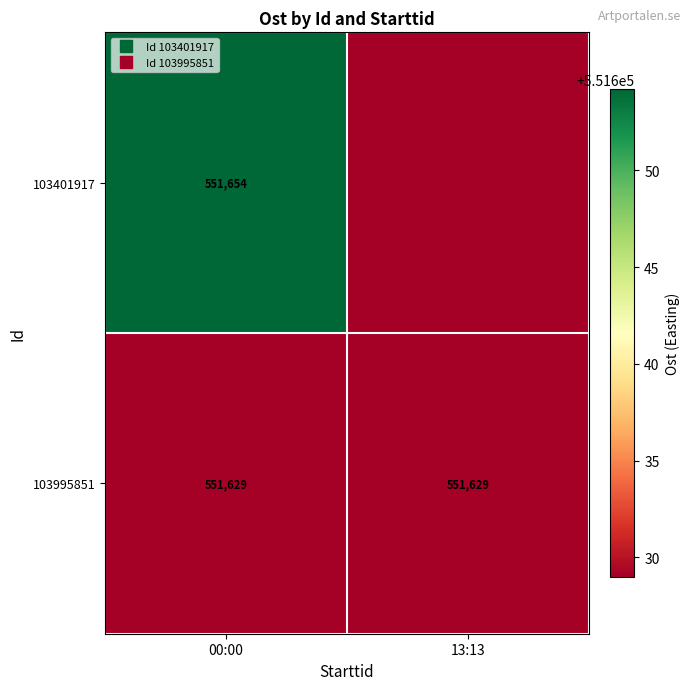

Between 00:00 and 13:13, which is larger?

00:00